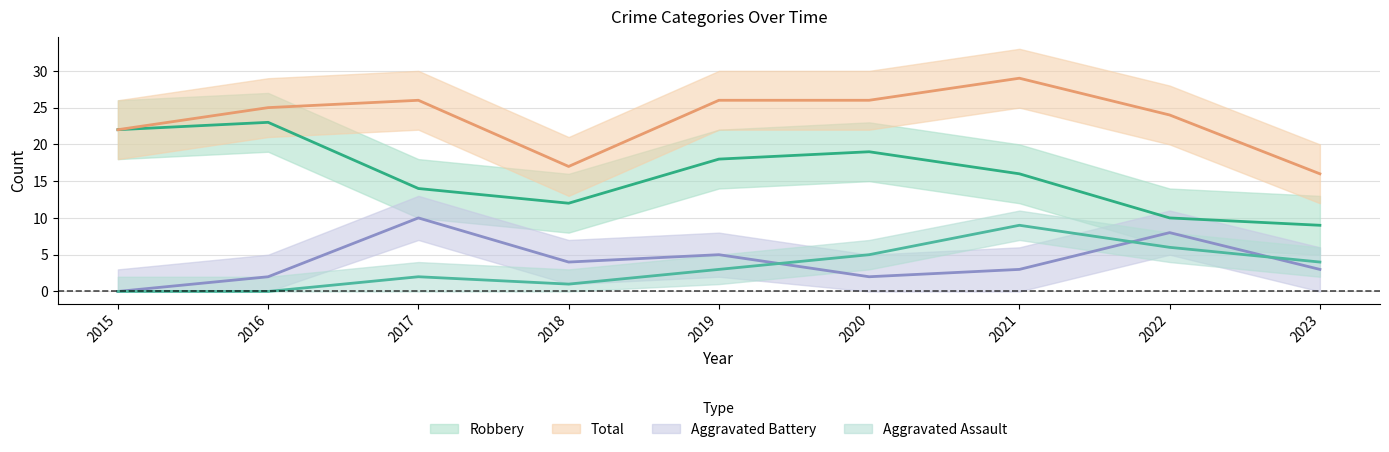

What is the approximate value of Aggravated Assault at 2023?

4